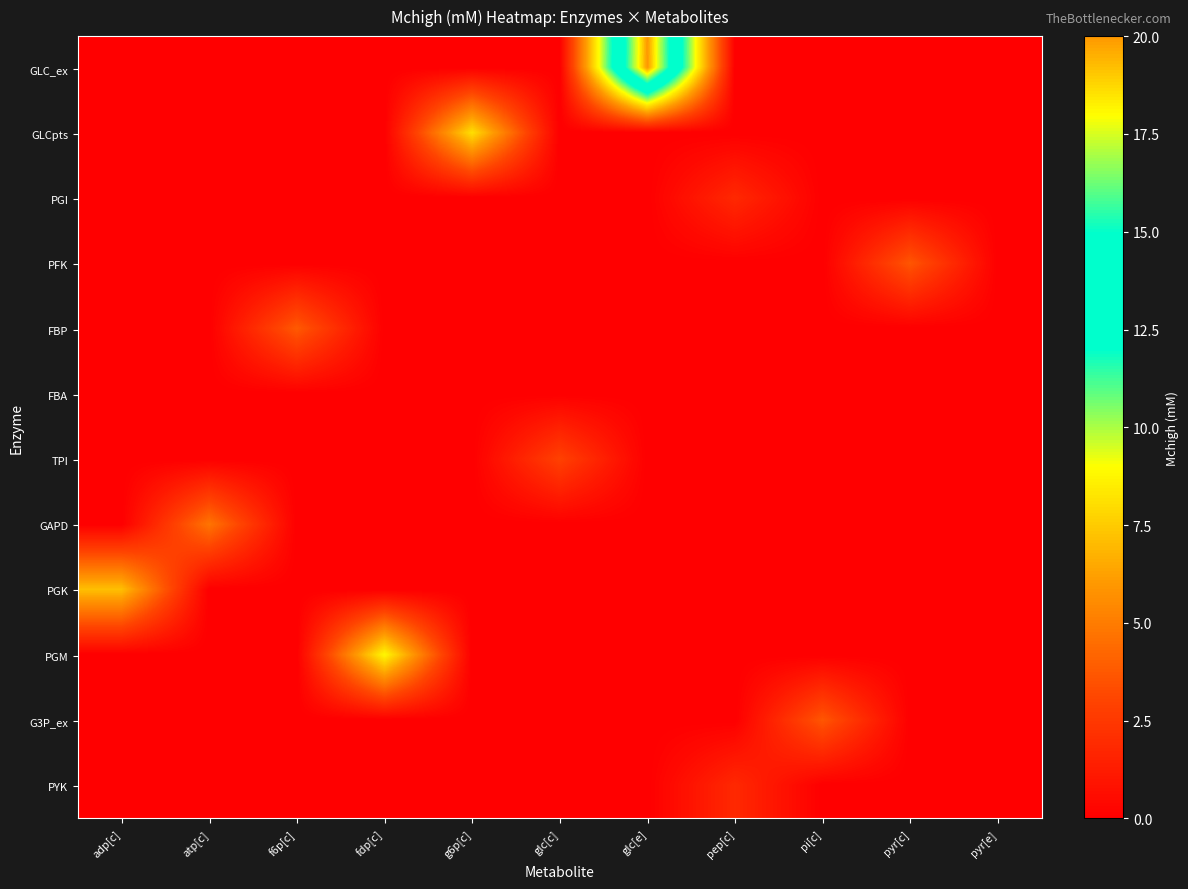

Which has a higher value, atp[c] or pyr[c]?

atp[c]